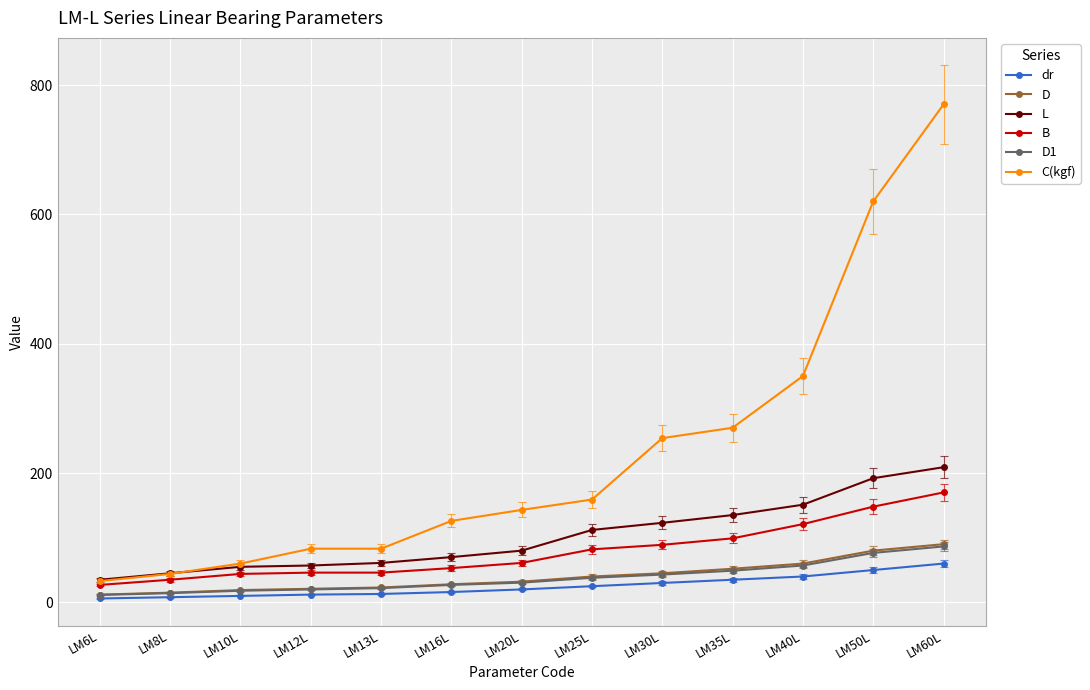

Which series has the largest range (max minus min)?

C(kgf)